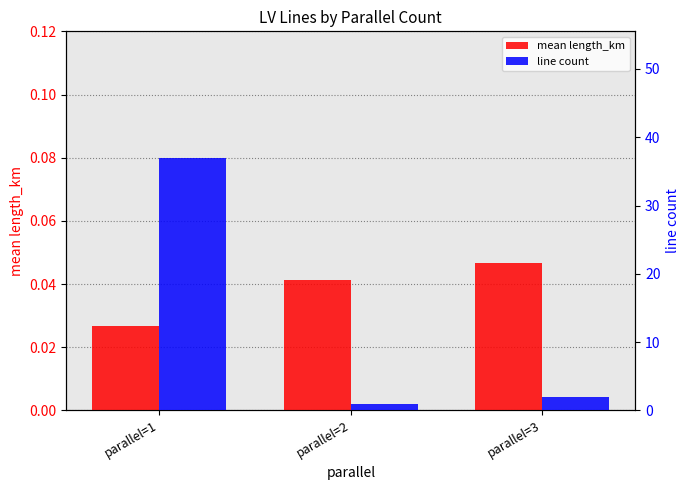

Reading right to left, what are all the values shown in this chart?

mean length_km: 0.0	0.0	0.0
line count: 2.0	1.0	37.0